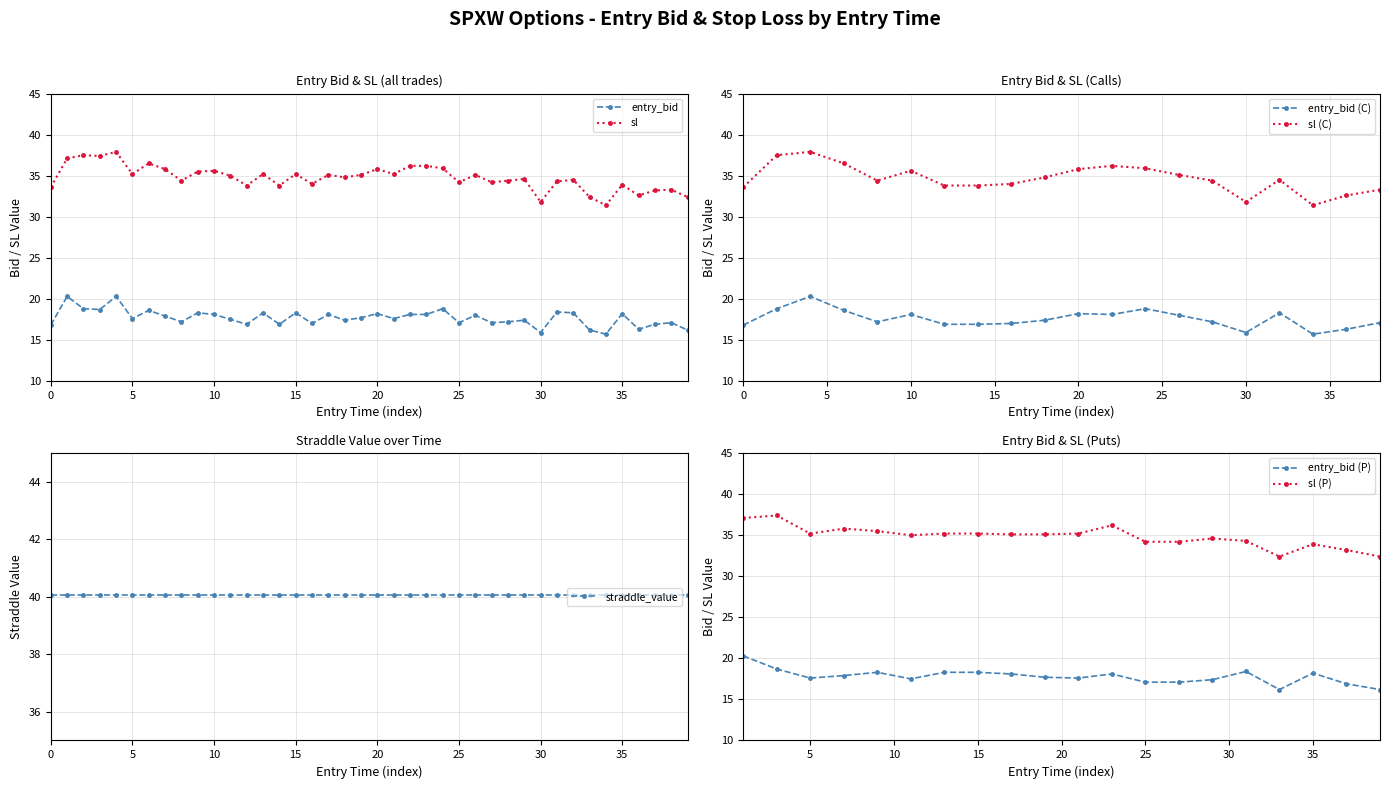

True or false: sl and entry_bid intersect in this chart.

False